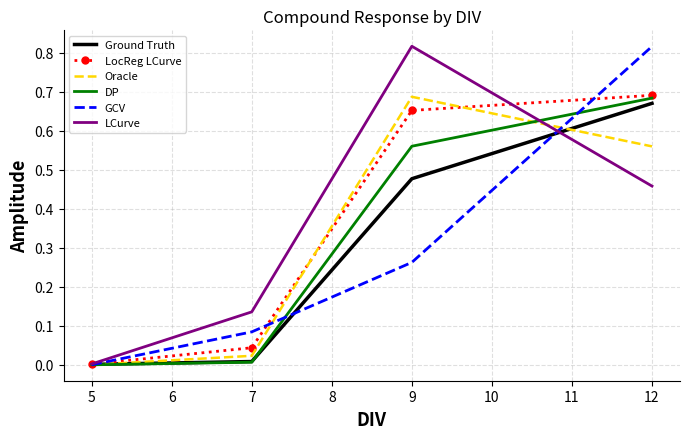

Between 7 and 12, which series saw the biggest shift?

GCV